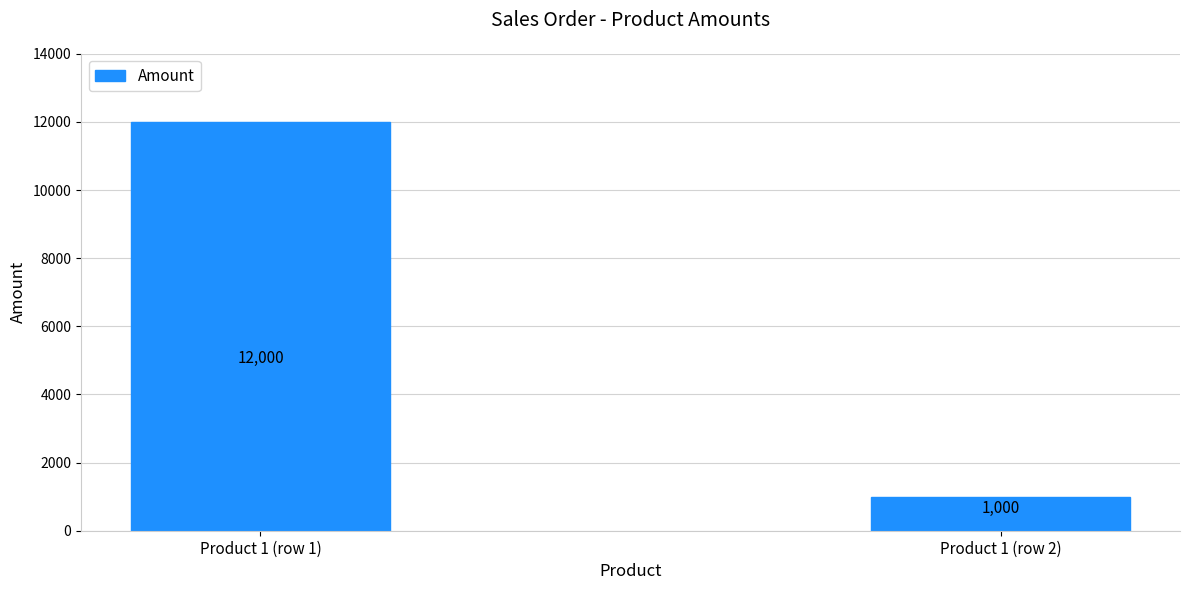

At which category does the chart reach its minimum across all series?

Product 1 (row 2)